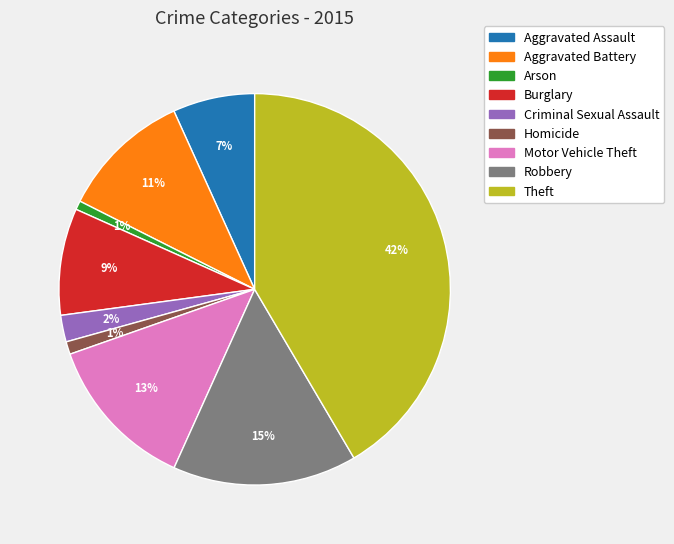

Does Robbery account for over 50% of the chart?

No